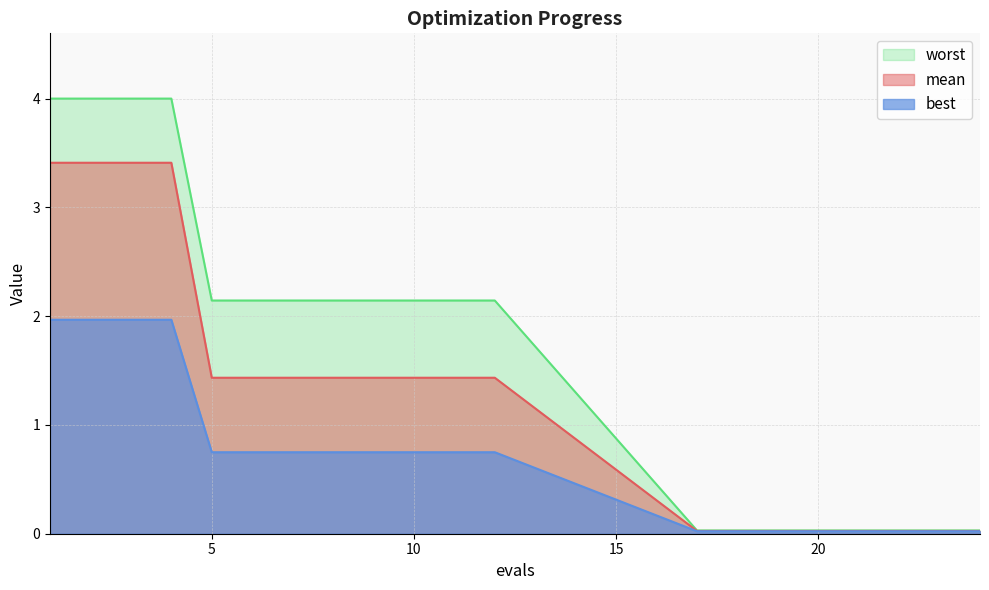

How many lines are shown in the chart?

3